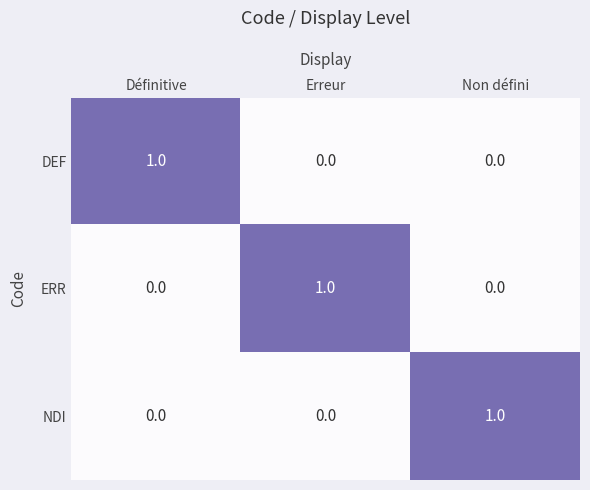

Count the NDI values in the range 0 to 1.

3